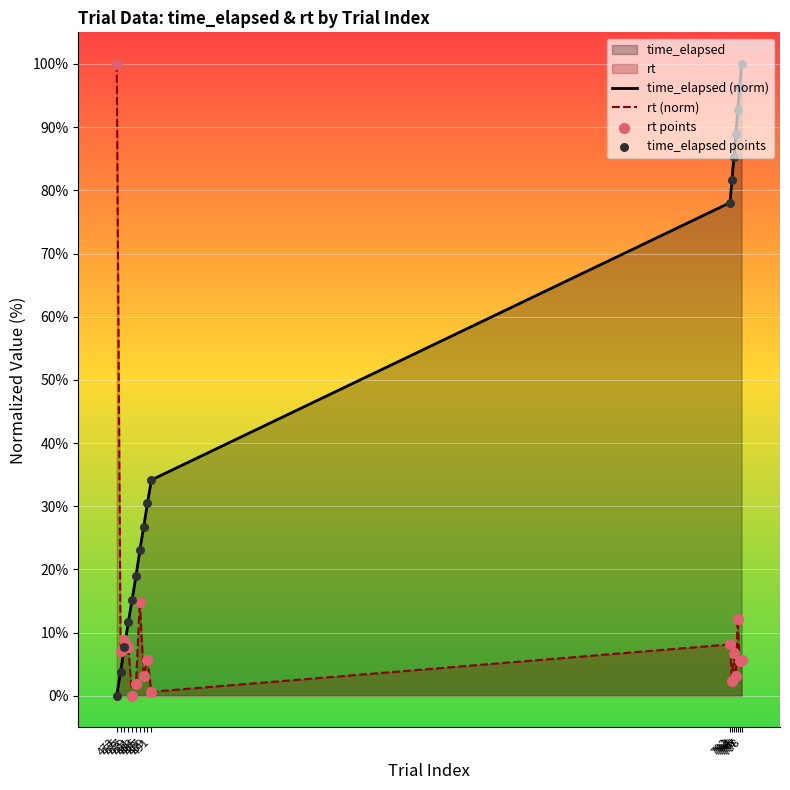

Which series has the largest total across all categories?

time_elapsed (norm)